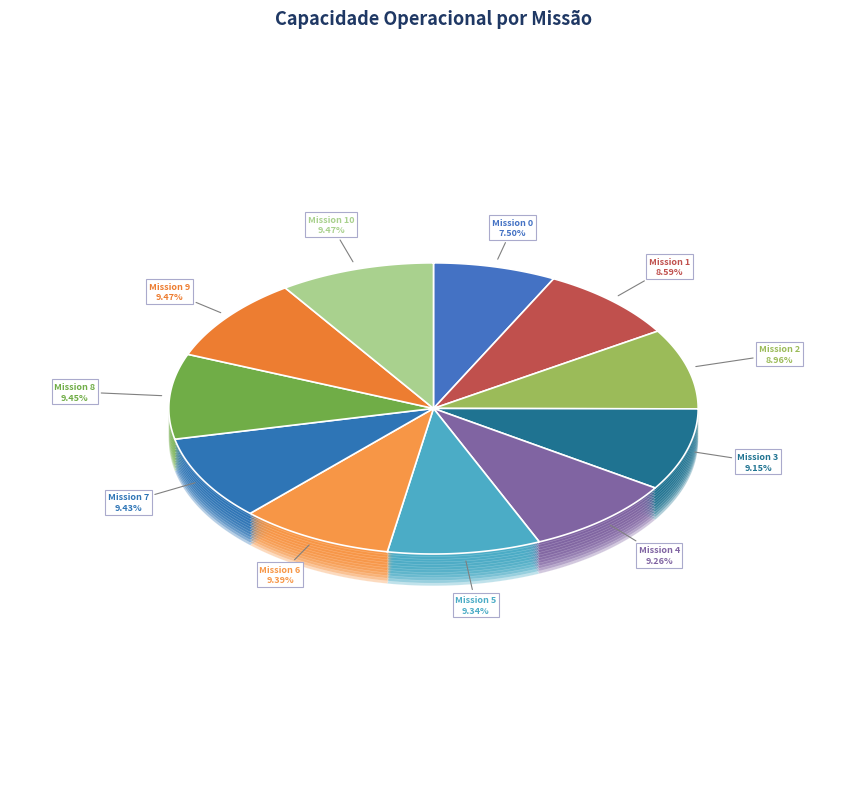

What percentage is the 7 slice, to the nearest percent?

9%